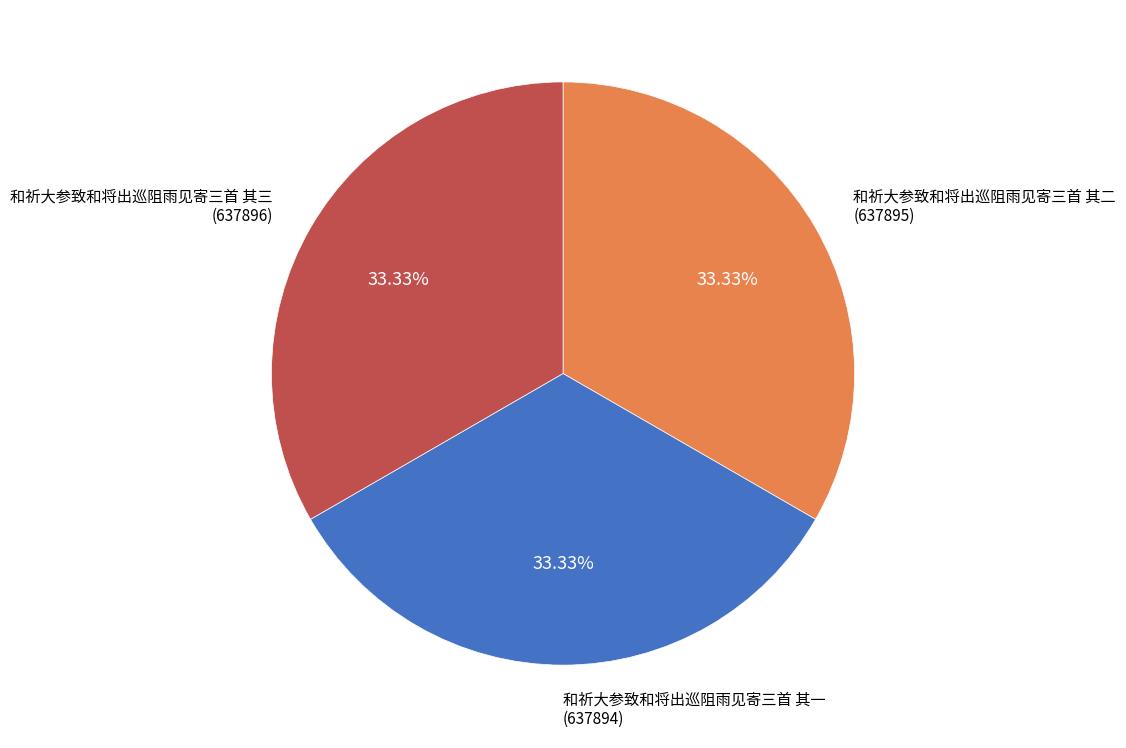

Is there any slice that represents more than half of the pie?

No